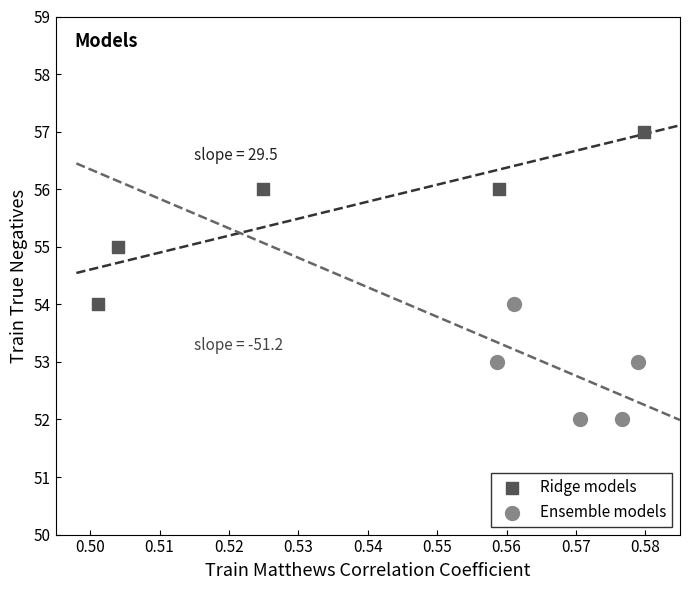

Which series contains the lowest Y value?

Ensemble models